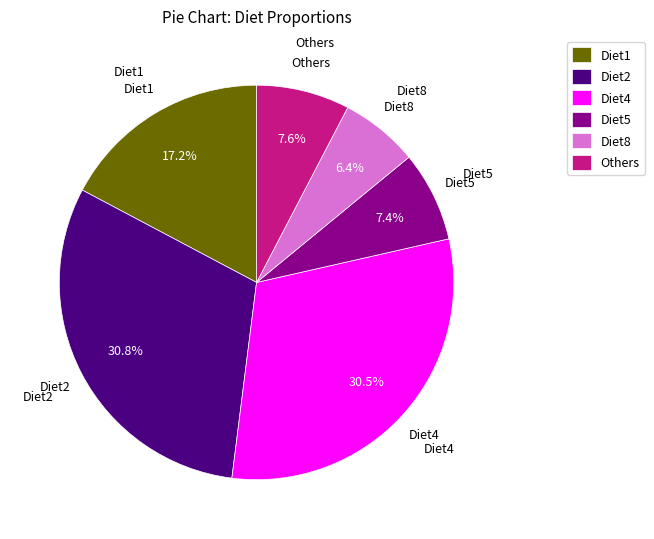

To the nearest percent, what is the difference between the largest and smallest slice percentages?

24%